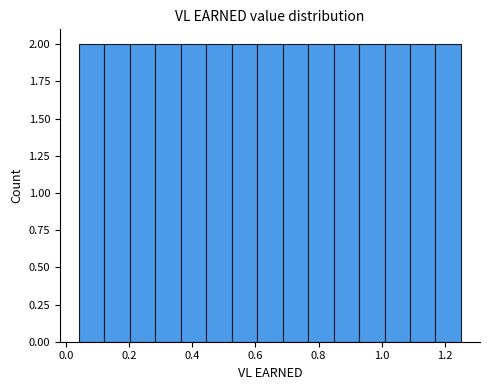

Reading left to right, list every bar in this chart as the range it spans on the x-axis followed by its height. Neither the bar edges nor the heights are printed on the chart, so give them approximately, as read against the axes.

0.04 to 0.12: 2
0.12 to 0.20: 2
0.20 to 0.28: 2
0.28 to 0.36: 2
0.36 to 0.44: 2
0.44 to 0.52: 2
0.52 to 0.60: 2
0.60 to 0.68: 2
0.68 to 0.76: 2
0.76 to 0.84: 2
0.84 to 0.92: 2
0.92 to 1.00: 2
1.00 to 1.08: 2
1.08 to 1.16: 2
1.16 to 1.26: 2